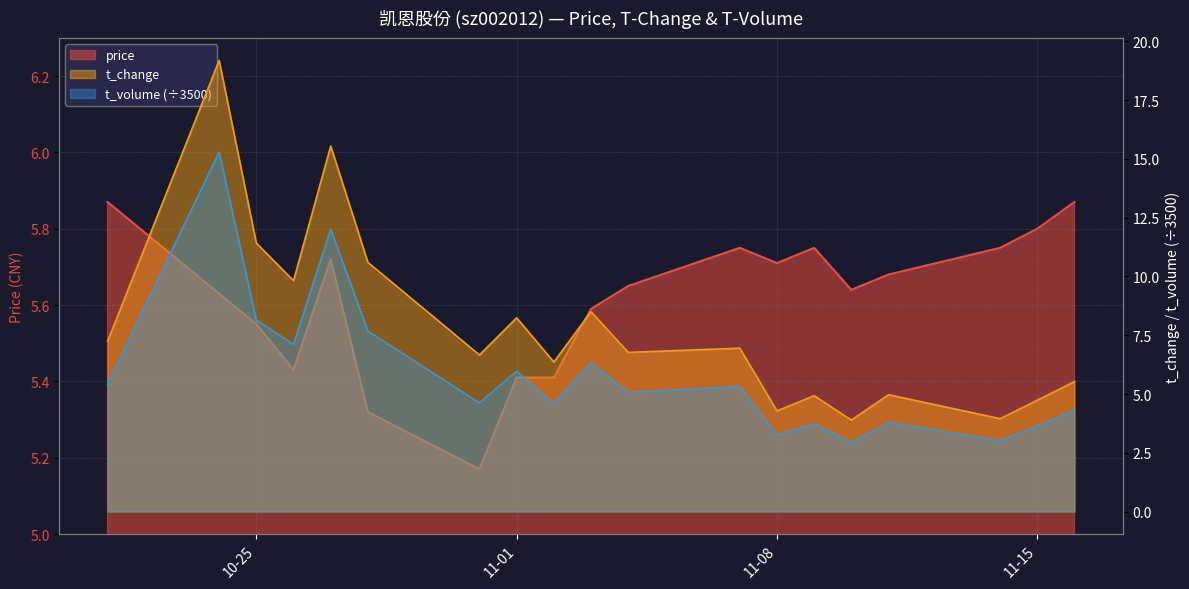

True or false: t_volume and t_change cross at least once.

False